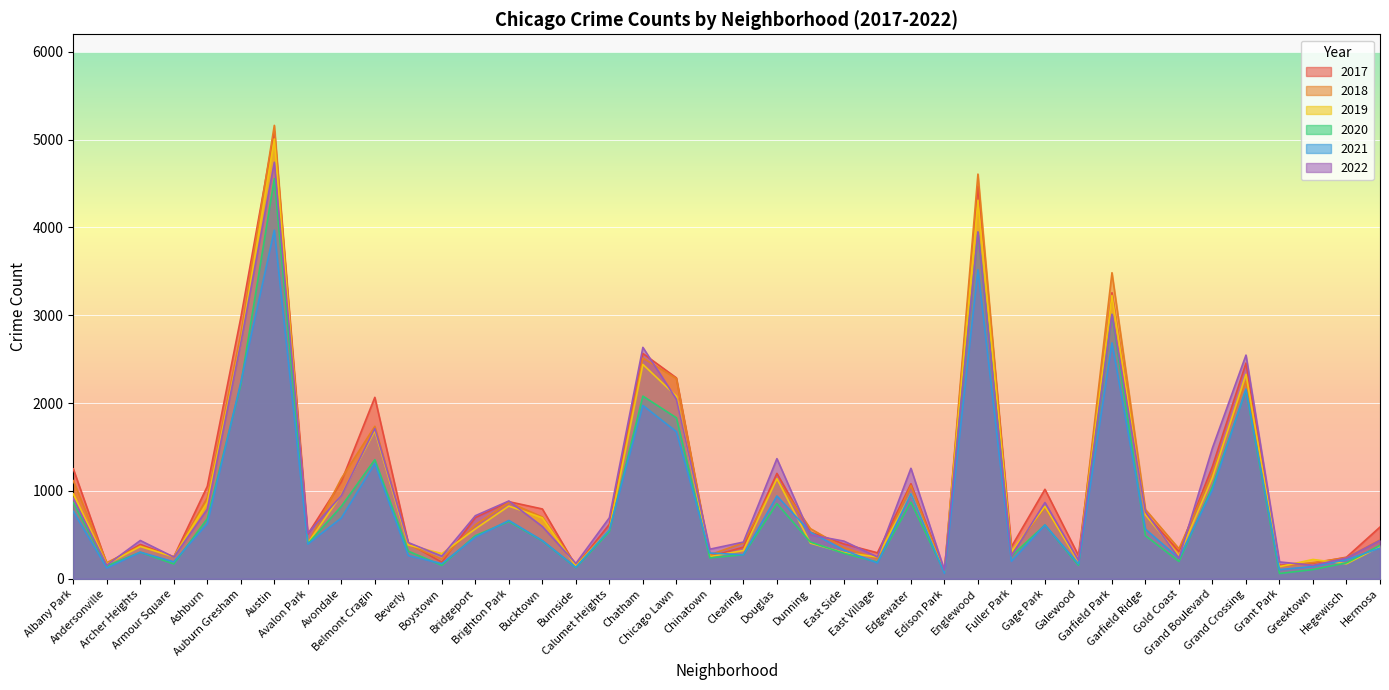

What position from the right is Bridgeport?

28